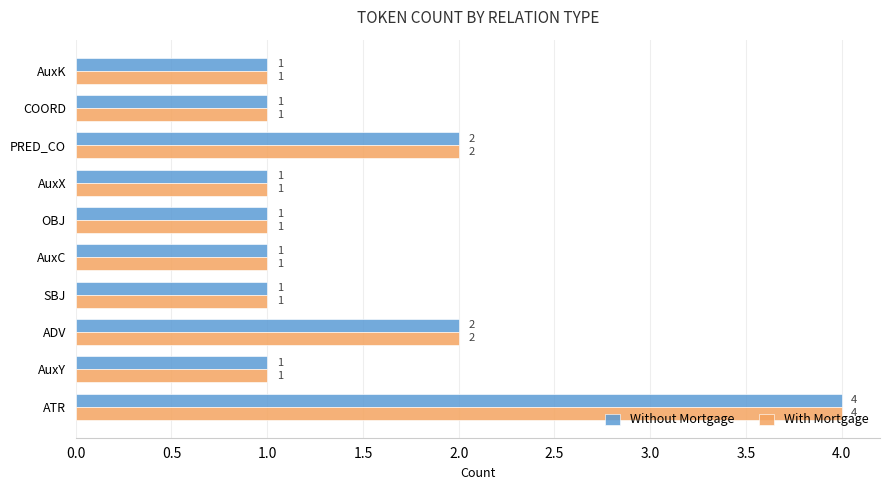

At which category is the sum across all series the highest?

ATR